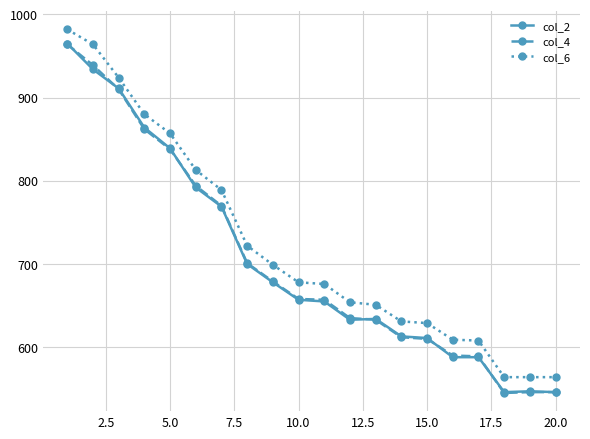

What is the highest value of the col_6 series?

982